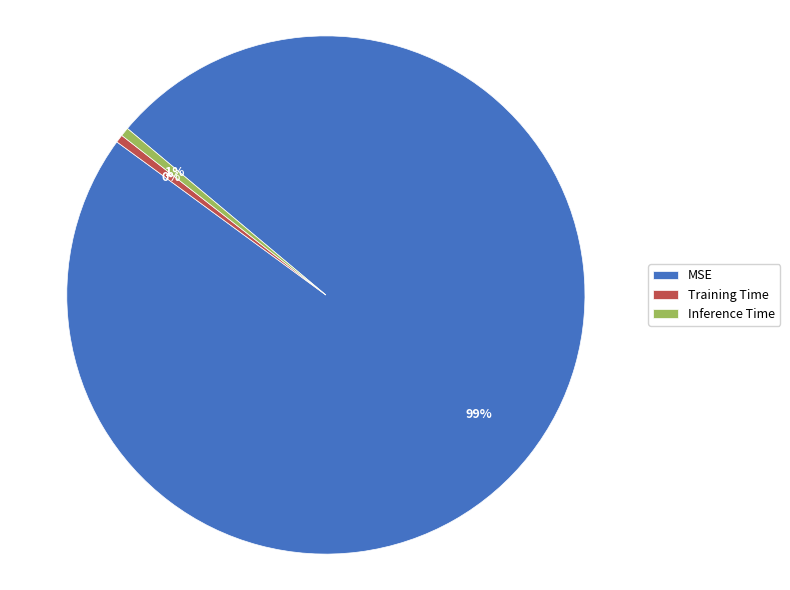

Is the sum of MSE and Inference Time greater than half?

Yes